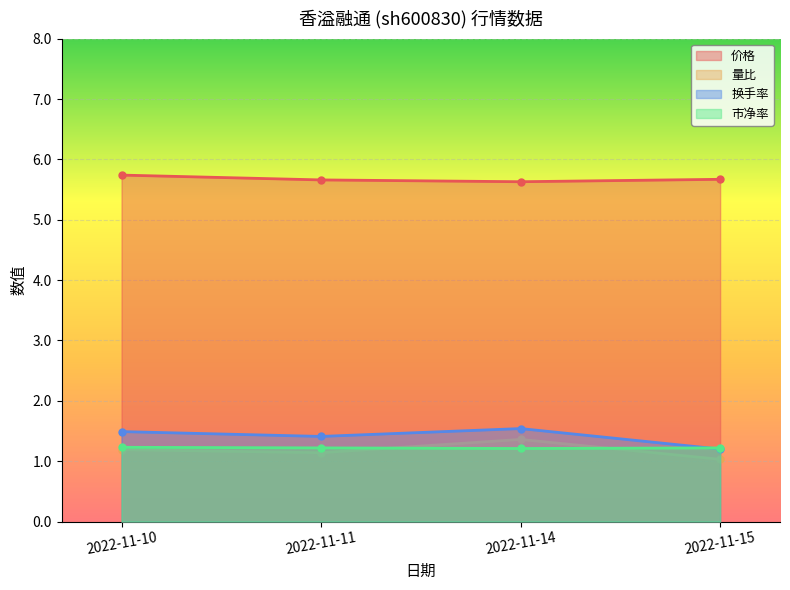

Which has a higher value, 2022-11-10 or 2022-11-11?

2022-11-10